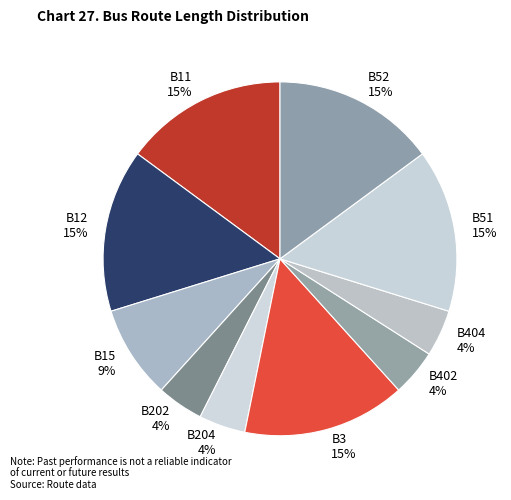

To the nearest percent, what is the combined percentage of B51 and B52?

30%